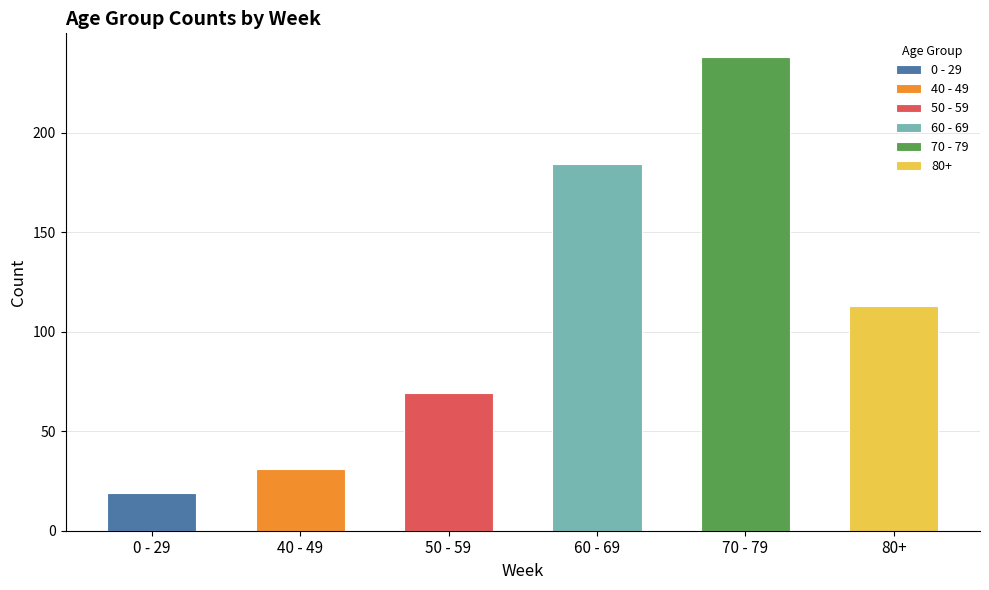

How many data points are less than 113?

3